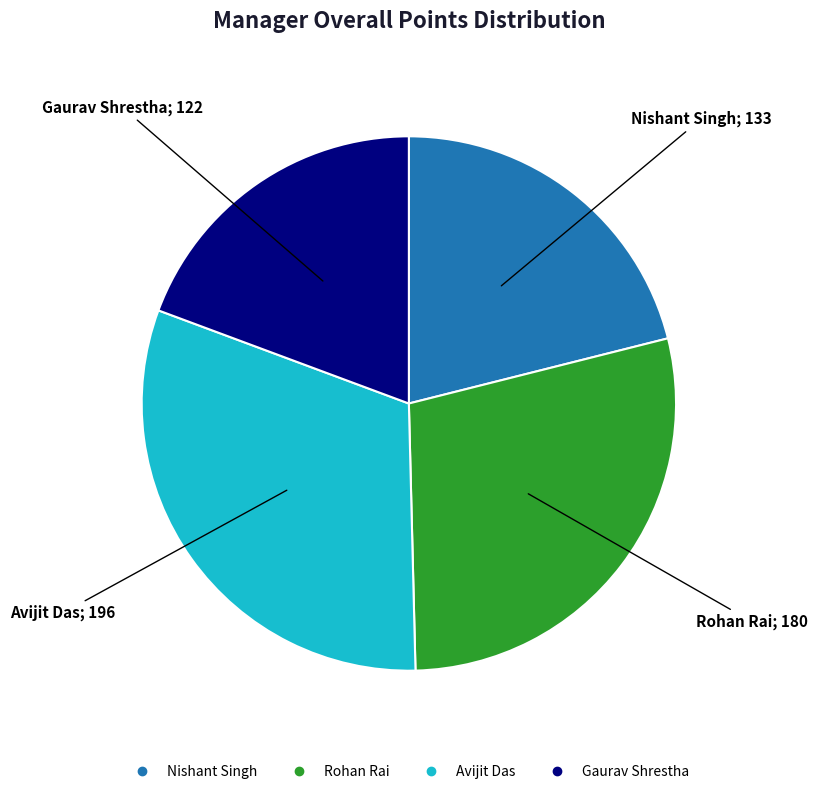

Which has a higher value, Nishant Singh or Rohan Rai?

Rohan Rai